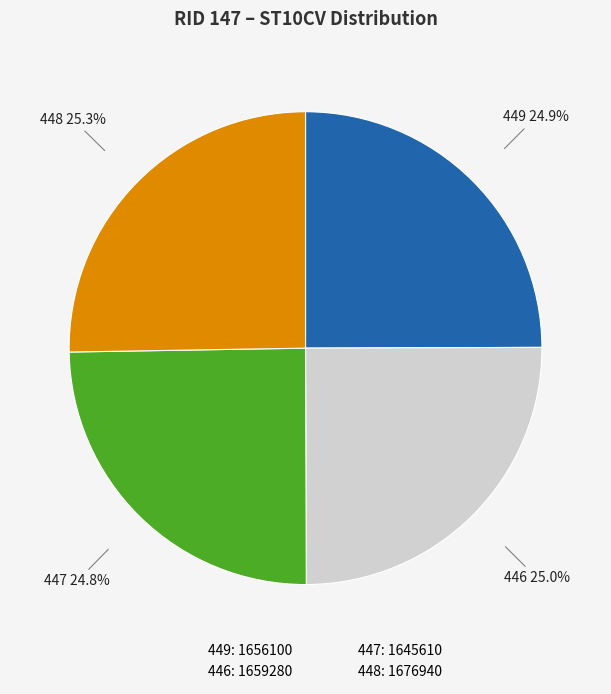

To the nearest percent, what portion does 448 represent?

25%